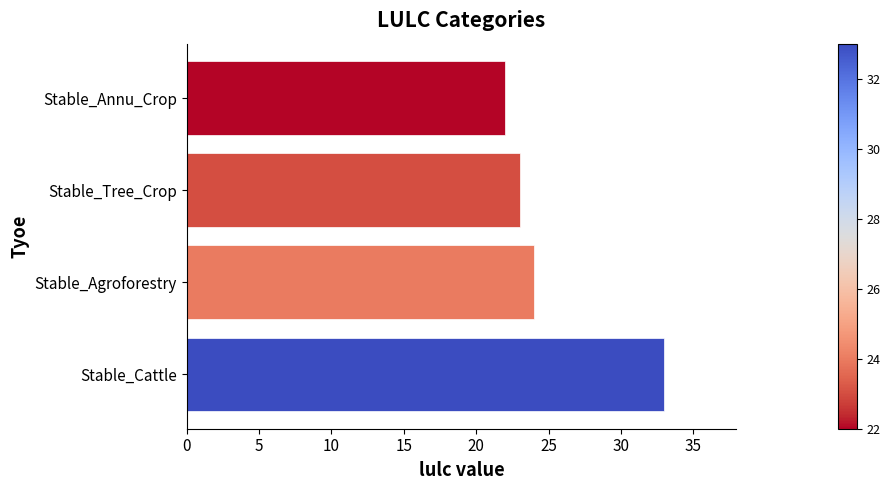

Reading bottom to top, transcribe all the data shown in this chart.

Stable_Cattle=33	Stable_Agroforestry=24	Stable_Tree_Crop=23	Stable_Annu_Crop=22